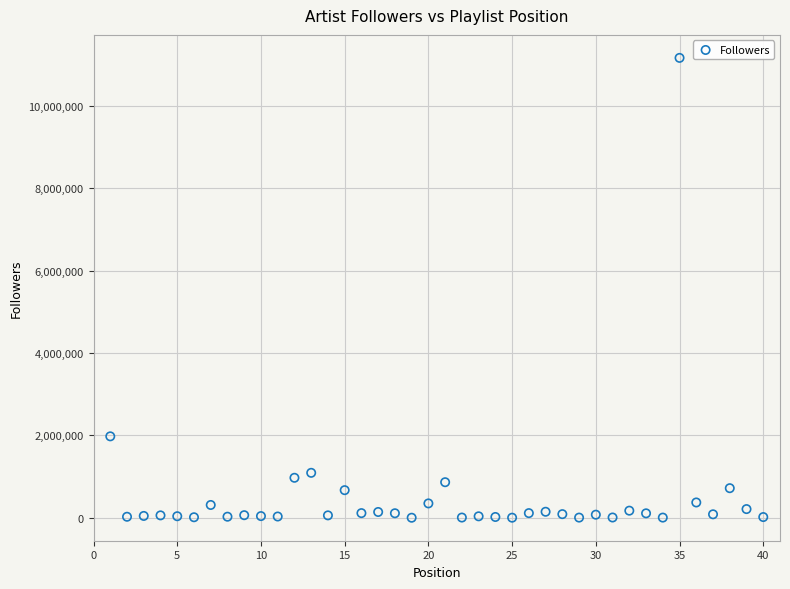

What Y value in the scatter plot is closest to 5583976?

1976800